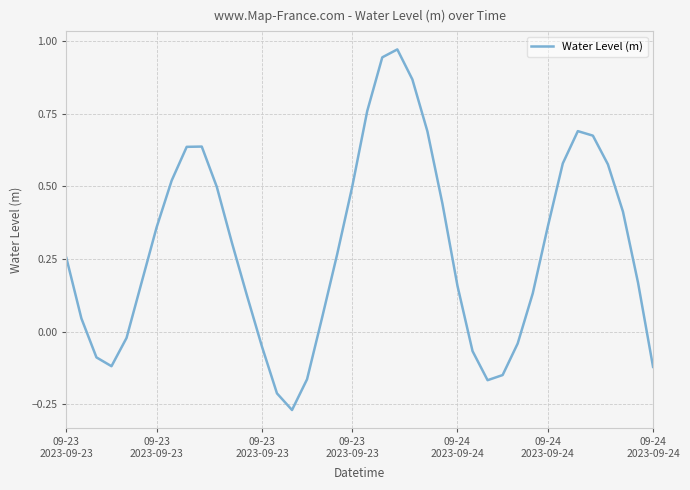

What is the difference between the maximum and minimum values?

1.2